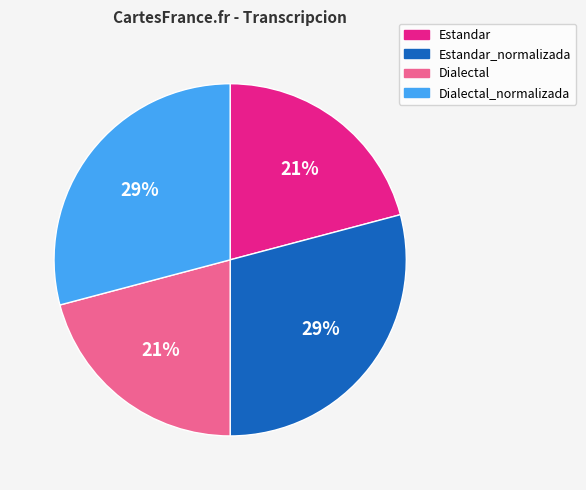

To the nearest percent, what is the average slice percentage?

25%